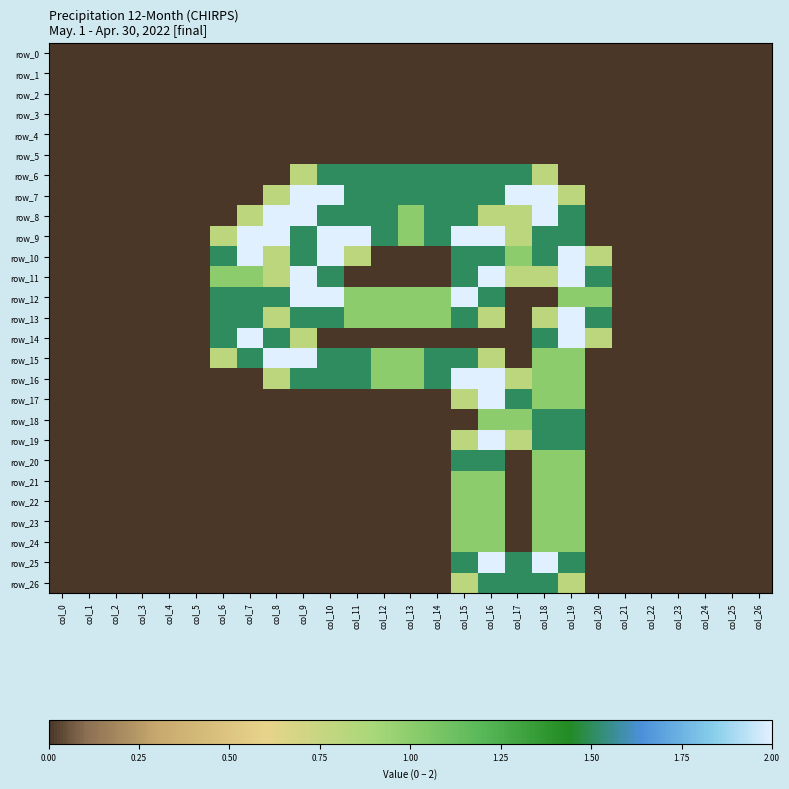

Reading left to right, what are all the values shown in this chart?

row_0: col_0=0.0	col_1=0.0	col_2=0.0	col_3=0.0	col_4=0.0	col_5=0.0	col_6=0.0	col_7=0.0	col_8=0.0	col_9=0.0	col_10=0.0	col_11=0.0	col_12=0.0	col_13=0.0	col_14=0.0	col_15=0.0	col_16=0.0	col_17=0.0	col_18=0.0	col_19=0.0	col_20=0.0	col_21=0.0	col_22=0.0	col_23=0.0	col_24=0.0	col_25=0.0	col_26=0.0
row_1: col_0=0.0	col_1=0.0	col_2=0.0	col_3=0.0	col_4=0.0	col_5=0.0	col_6=0.0	col_7=0.0	col_8=0.0	col_9=0.0	col_10=0.0	col_11=0.0	col_12=0.0	col_13=0.0	col_14=0.0	col_15=0.0	col_16=0.0	col_17=0.0	col_18=0.0	col_19=0.0	col_20=0.0	col_21=0.0	col_22=0.0	col_23=0.0	col_24=0.0	col_25=0.0	col_26=0.0
row_2: col_0=0.0	col_1=0.0	col_2=0.0	col_3=0.0	col_4=0.0	col_5=0.0	col_6=0.0	col_7=0.0	col_8=0.0	col_9=0.0	col_10=0.0	col_11=0.0	col_12=0.0	col_13=0.0	col_14=0.0	col_15=0.0	col_16=0.0	col_17=0.0	col_18=0.0	col_19=0.0	col_20=0.0	col_21=0.0	col_22=0.0	col_23=0.0	col_24=0.0	col_25=0.0	col_26=0.0
row_3: col_0=0.0	col_1=0.0	col_2=0.0	col_3=0.0	col_4=0.0	col_5=0.0	col_6=0.0	col_7=0.0	col_8=0.0	col_9=0.0	col_10=0.0	col_11=0.0	col_12=0.0	col_13=0.0	col_14=0.0	col_15=0.0	col_16=0.0	col_17=0.0	col_18=0.0	col_19=0.0	col_20=0.0	col_21=0.0	col_22=0.0	col_23=0.0	col_24=0.0	col_25=0.0	col_26=0.0
row_4: col_0=0.0	col_1=0.0	col_2=0.0	col_3=0.0	col_4=0.0	col_5=0.0	col_6=0.0	col_7=0.0	col_8=0.0	col_9=0.0	col_10=0.0	col_11=0.0	col_12=0.0	col_13=0.0	col_14=0.0	col_15=0.0	col_16=0.0	col_17=0.0	col_18=0.0	col_19=0.0	col_20=0.0	col_21=0.0	col_22=0.0	col_23=0.0	col_24=0.0	col_25=0.0	col_26=0.0
row_5: col_0=0.0	col_1=0.0	col_2=0.0	col_3=0.0	col_4=0.0	col_5=0.0	col_6=0.0	col_7=0.0	col_8=0.0	col_9=0.0	col_10=0.0	col_11=0.0	col_12=0.0	col_13=0.0	col_14=0.0	col_15=0.0	col_16=0.0	col_17=0.0	col_18=0.0	col_19=0.0	col_20=0.0	col_21=0.0	col_22=0.0	col_23=0.0	col_24=0.0	col_25=0.0	col_26=0.0
row_6: col_0=0.0	col_1=0.0	col_2=0.0	col_3=0.0	col_4=0.0	col_5=0.0	col_6=0.0	col_7=0.0	col_8=0.0	col_9=0.8	col_10=1.5	col_11=1.5	col_12=1.5	col_13=1.5	col_14=1.5	col_15=1.5	col_16=1.5	col_17=1.5	col_18=0.8	col_19=0.0	col_20=0.0	col_21=0.0	col_22=0.0	col_23=0.0	col_24=0.0	col_25=0.0	col_26=0.0
row_7: col_0=0.0	col_1=0.0	col_2=0.0	col_3=0.0	col_4=0.0	col_5=0.0	col_6=0.0	col_7=0.0	col_8=0.8	col_9=2.0	col_10=2.0	col_11=1.5	col_12=1.5	col_13=1.5	col_14=1.5	col_15=1.5	col_16=1.5	col_17=2.0	col_18=2.0	col_19=0.8	col_20=0.0	col_21=0.0	col_22=0.0	col_23=0.0	col_24=0.0	col_25=0.0	col_26=0.0
row_8: col_0=0.0	col_1=0.0	col_2=0.0	col_3=0.0	col_4=0.0	col_5=0.0	col_6=0.0	col_7=0.8	col_8=2.0	col_9=2.0	col_10=1.5	col_11=1.5	col_12=1.5	col_13=1.0	col_14=1.5	col_15=1.5	col_16=0.8	col_17=0.8	col_18=2.0	col_19=1.5	col_20=0.0	col_21=0.0	col_22=0.0	col_23=0.0	col_24=0.0	col_25=0.0	col_26=0.0
row_9: col_0=0.0	col_1=0.0	col_2=0.0	col_3=0.0	col_4=0.0	col_5=0.0	col_6=0.8	col_7=2.0	col_8=2.0	col_9=1.5	col_10=2.0	col_11=2.0	col_12=1.5	col_13=1.0	col_14=1.5	col_15=2.0	col_16=2.0	col_17=0.8	col_18=1.5	col_19=1.5	col_20=0.0	col_21=0.0	col_22=0.0	col_23=0.0	col_24=0.0	col_25=0.0	col_26=0.0
row_10: col_0=0.0	col_1=0.0	col_2=0.0	col_3=0.0	col_4=0.0	col_5=0.0	col_6=1.5	col_7=2.0	col_8=0.8	col_9=1.5	col_10=2.0	col_11=0.8	col_12=0.0	col_13=0.0	col_14=0.0	col_15=1.5	col_16=1.5	col_17=1.0	col_18=1.5	col_19=2.0	col_20=0.8	col_21=0.0	col_22=0.0	col_23=0.0	col_24=0.0	col_25=0.0	col_26=0.0
row_11: col_0=0.0	col_1=0.0	col_2=0.0	col_3=0.0	col_4=0.0	col_5=0.0	col_6=1.0	col_7=1.0	col_8=0.8	col_9=2.0	col_10=1.5	col_11=0.0	col_12=0.0	col_13=0.0	col_14=0.0	col_15=1.5	col_16=2.0	col_17=0.8	col_18=0.8	col_19=2.0	col_20=1.5	col_21=0.0	col_22=0.0	col_23=0.0	col_24=0.0	col_25=0.0	col_26=0.0
row_12: col_0=0.0	col_1=0.0	col_2=0.0	col_3=0.0	col_4=0.0	col_5=0.0	col_6=1.5	col_7=1.5	col_8=1.5	col_9=2.0	col_10=2.0	col_11=1.0	col_12=1.0	col_13=1.0	col_14=1.0	col_15=2.0	col_16=1.5	col_17=0.0	col_18=0.0	col_19=1.0	col_20=1.0	col_21=0.0	col_22=0.0	col_23=0.0	col_24=0.0	col_25=0.0	col_26=0.0
row_13: col_0=0.0	col_1=0.0	col_2=0.0	col_3=0.0	col_4=0.0	col_5=0.0	col_6=1.5	col_7=1.5	col_8=0.8	col_9=1.5	col_10=1.5	col_11=1.0	col_12=1.0	col_13=1.0	col_14=1.0	col_15=1.5	col_16=0.8	col_17=0.0	col_18=0.8	col_19=2.0	col_20=1.5	col_21=0.0	col_22=0.0	col_23=0.0	col_24=0.0	col_25=0.0	col_26=0.0
row_14: col_0=0.0	col_1=0.0	col_2=0.0	col_3=0.0	col_4=0.0	col_5=0.0	col_6=1.5	col_7=2.0	col_8=1.5	col_9=0.8	col_10=0.0	col_11=0.0	col_12=0.0	col_13=0.0	col_14=0.0	col_15=0.0	col_16=0.0	col_17=0.0	col_18=1.5	col_19=2.0	col_20=0.8	col_21=0.0	col_22=0.0	col_23=0.0	col_24=0.0	col_25=0.0	col_26=0.0
row_15: col_0=0.0	col_1=0.0	col_2=0.0	col_3=0.0	col_4=0.0	col_5=0.0	col_6=0.8	col_7=1.5	col_8=2.0	col_9=2.0	col_10=1.5	col_11=1.5	col_12=1.0	col_13=1.0	col_14=1.5	col_15=1.5	col_16=0.8	col_17=0.0	col_18=1.0	col_19=1.0	col_20=0.0	col_21=0.0	col_22=0.0	col_23=0.0	col_24=0.0	col_25=0.0	col_26=0.0
row_16: col_0=0.0	col_1=0.0	col_2=0.0	col_3=0.0	col_4=0.0	col_5=0.0	col_6=0.0	col_7=0.0	col_8=0.8	col_9=1.5	col_10=1.5	col_11=1.5	col_12=1.0	col_13=1.0	col_14=1.5	col_15=2.0	col_16=2.0	col_17=0.8	col_18=1.0	col_19=1.0	col_20=0.0	col_21=0.0	col_22=0.0	col_23=0.0	col_24=0.0	col_25=0.0	col_26=0.0
row_17: col_0=0.0	col_1=0.0	col_2=0.0	col_3=0.0	col_4=0.0	col_5=0.0	col_6=0.0	col_7=0.0	col_8=0.0	col_9=0.0	col_10=0.0	col_11=0.0	col_12=0.0	col_13=0.0	col_14=0.0	col_15=0.8	col_16=2.0	col_17=1.5	col_18=1.0	col_19=1.0	col_20=0.0	col_21=0.0	col_22=0.0	col_23=0.0	col_24=0.0	col_25=0.0	col_26=0.0
row_18: col_0=0.0	col_1=0.0	col_2=0.0	col_3=0.0	col_4=0.0	col_5=0.0	col_6=0.0	col_7=0.0	col_8=0.0	col_9=0.0	col_10=0.0	col_11=0.0	col_12=0.0	col_13=0.0	col_14=0.0	col_15=0.0	col_16=1.0	col_17=1.0	col_18=1.5	col_19=1.5	col_20=0.0	col_21=0.0	col_22=0.0	col_23=0.0	col_24=0.0	col_25=0.0	col_26=0.0
row_19: col_0=0.0	col_1=0.0	col_2=0.0	col_3=0.0	col_4=0.0	col_5=0.0	col_6=0.0	col_7=0.0	col_8=0.0	col_9=0.0	col_10=0.0	col_11=0.0	col_12=0.0	col_13=0.0	col_14=0.0	col_15=0.8	col_16=2.0	col_17=0.8	col_18=1.5	col_19=1.5	col_20=0.0	col_21=0.0	col_22=0.0	col_23=0.0	col_24=0.0	col_25=0.0	col_26=0.0
row_20: col_0=0.0	col_1=0.0	col_2=0.0	col_3=0.0	col_4=0.0	col_5=0.0	col_6=0.0	col_7=0.0	col_8=0.0	col_9=0.0	col_10=0.0	col_11=0.0	col_12=0.0	col_13=0.0	col_14=0.0	col_15=1.5	col_16=1.5	col_17=0.0	col_18=1.0	col_19=1.0	col_20=0.0	col_21=0.0	col_22=0.0	col_23=0.0	col_24=0.0	col_25=0.0	col_26=0.0
row_21: col_0=0.0	col_1=0.0	col_2=0.0	col_3=0.0	col_4=0.0	col_5=0.0	col_6=0.0	col_7=0.0	col_8=0.0	col_9=0.0	col_10=0.0	col_11=0.0	col_12=0.0	col_13=0.0	col_14=0.0	col_15=1.0	col_16=1.0	col_17=0.0	col_18=1.0	col_19=1.0	col_20=0.0	col_21=0.0	col_22=0.0	col_23=0.0	col_24=0.0	col_25=0.0	col_26=0.0
row_22: col_0=0.0	col_1=0.0	col_2=0.0	col_3=0.0	col_4=0.0	col_5=0.0	col_6=0.0	col_7=0.0	col_8=0.0	col_9=0.0	col_10=0.0	col_11=0.0	col_12=0.0	col_13=0.0	col_14=0.0	col_15=1.0	col_16=1.0	col_17=0.0	col_18=1.0	col_19=1.0	col_20=0.0	col_21=0.0	col_22=0.0	col_23=0.0	col_24=0.0	col_25=0.0	col_26=0.0
row_23: col_0=0.0	col_1=0.0	col_2=0.0	col_3=0.0	col_4=0.0	col_5=0.0	col_6=0.0	col_7=0.0	col_8=0.0	col_9=0.0	col_10=0.0	col_11=0.0	col_12=0.0	col_13=0.0	col_14=0.0	col_15=1.0	col_16=1.0	col_17=0.0	col_18=1.0	col_19=1.0	col_20=0.0	col_21=0.0	col_22=0.0	col_23=0.0	col_24=0.0	col_25=0.0	col_26=0.0
row_24: col_0=0.0	col_1=0.0	col_2=0.0	col_3=0.0	col_4=0.0	col_5=0.0	col_6=0.0	col_7=0.0	col_8=0.0	col_9=0.0	col_10=0.0	col_11=0.0	col_12=0.0	col_13=0.0	col_14=0.0	col_15=1.0	col_16=1.0	col_17=0.0	col_18=1.0	col_19=1.0	col_20=0.0	col_21=0.0	col_22=0.0	col_23=0.0	col_24=0.0	col_25=0.0	col_26=0.0
row_25: col_0=0.0	col_1=0.0	col_2=0.0	col_3=0.0	col_4=0.0	col_5=0.0	col_6=0.0	col_7=0.0	col_8=0.0	col_9=0.0	col_10=0.0	col_11=0.0	col_12=0.0	col_13=0.0	col_14=0.0	col_15=1.5	col_16=2.0	col_17=1.5	col_18=2.0	col_19=1.5	col_20=0.0	col_21=0.0	col_22=0.0	col_23=0.0	col_24=0.0	col_25=0.0	col_26=0.0
row_26: col_0=0.0	col_1=0.0	col_2=0.0	col_3=0.0	col_4=0.0	col_5=0.0	col_6=0.0	col_7=0.0	col_8=0.0	col_9=0.0	col_10=0.0	col_11=0.0	col_12=0.0	col_13=0.0	col_14=0.0	col_15=0.8	col_16=1.5	col_17=1.5	col_18=1.5	col_19=0.8	col_20=0.0	col_21=0.0	col_22=0.0	col_23=0.0	col_24=0.0	col_25=0.0	col_26=0.0